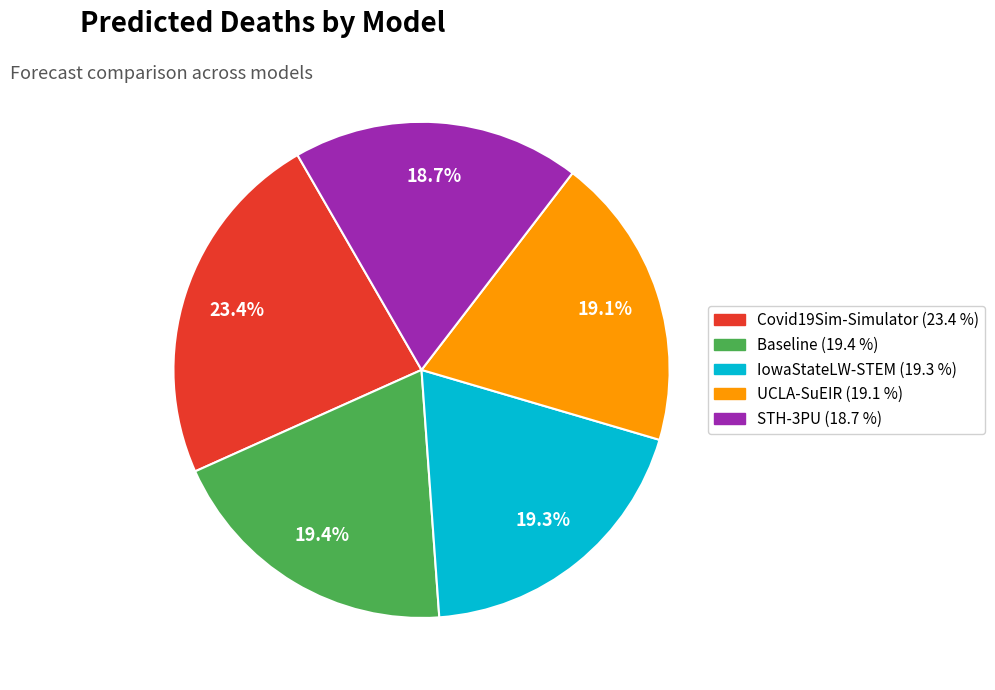

To the nearest percent, what is the difference between the IowaStateLW-STEM and Covid19Sim-Simulator slice percentages?

4%